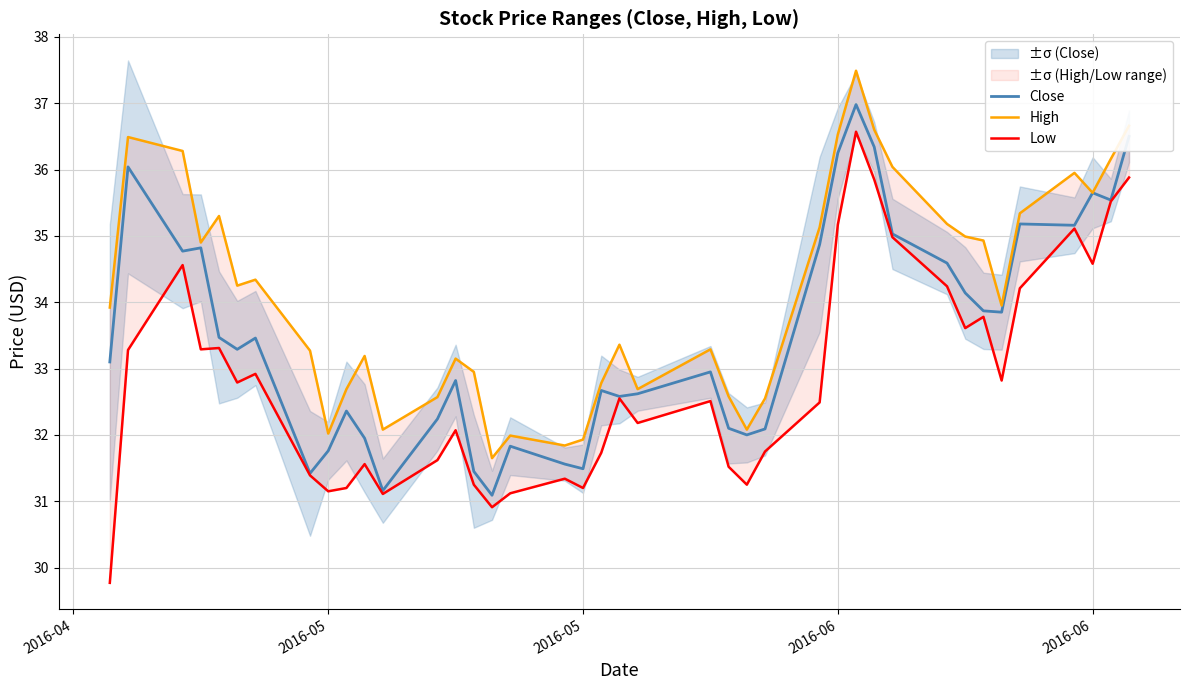

At how many categories does at least one series exceed 32?

36